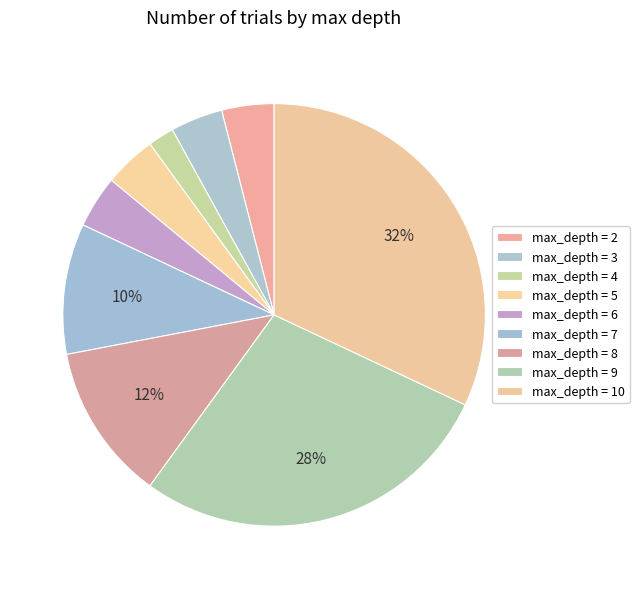

How many segments does this pie chart have?

9